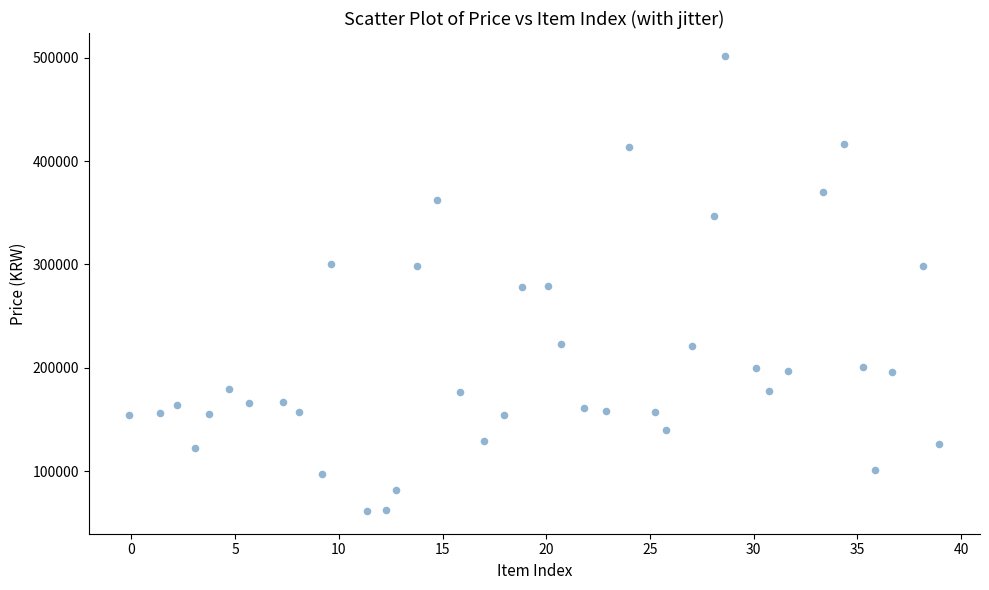

What is the range of X values (max minus min)?

39.1